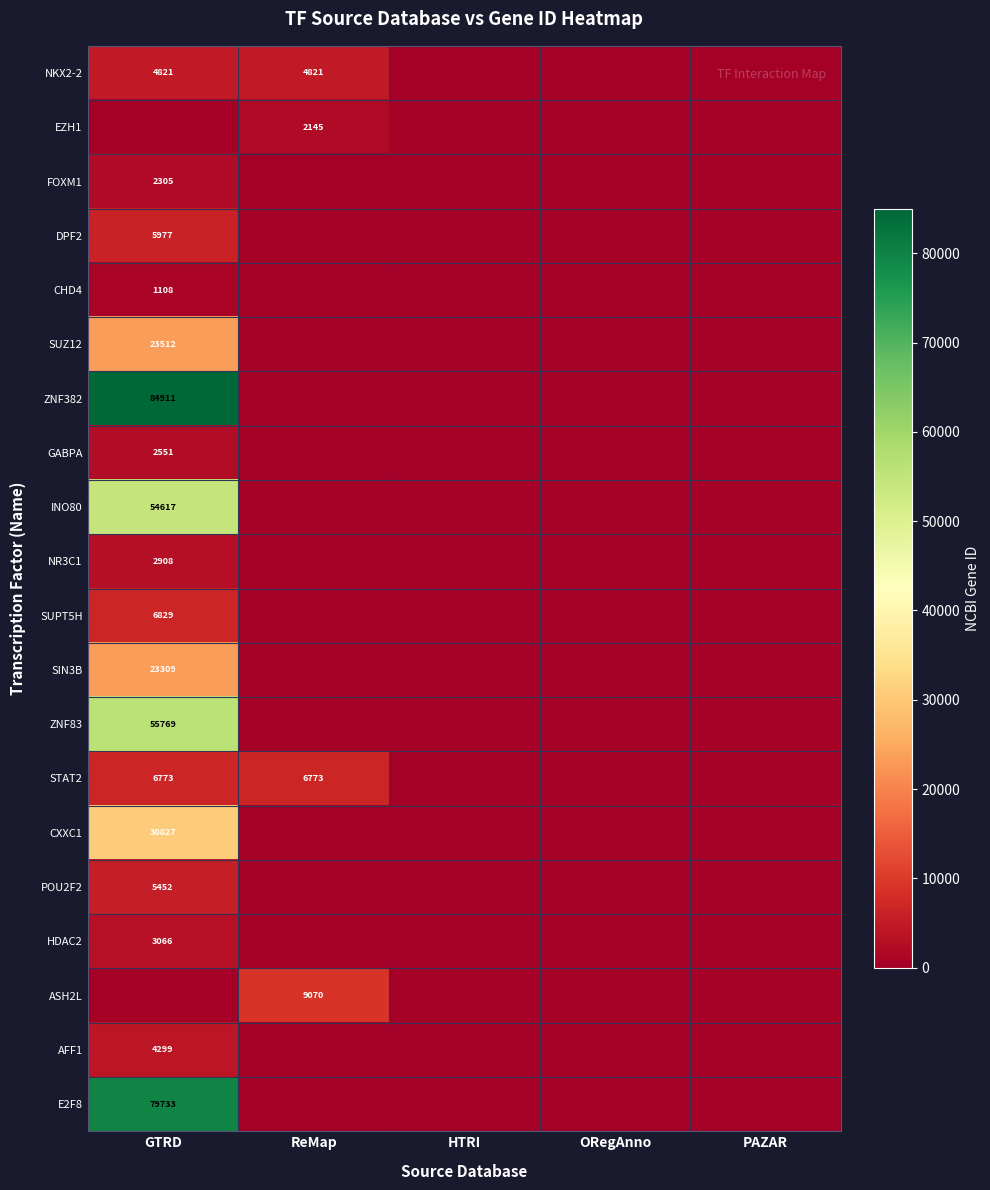

Is it true that FOXM1 equals 2305 at GTRD?

True